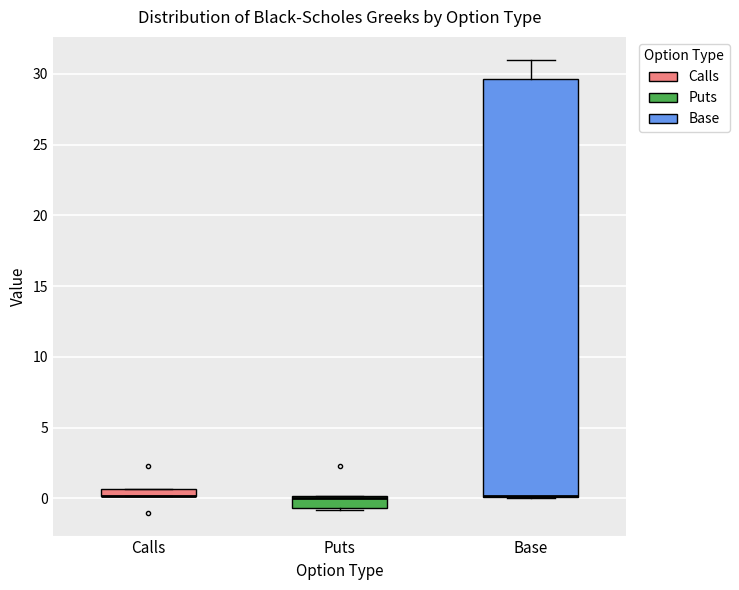

Where is the upper edge of the box for Base on the y-axis? The values are not printed on the chart, so give them approximately, as read against the axis.

29.5